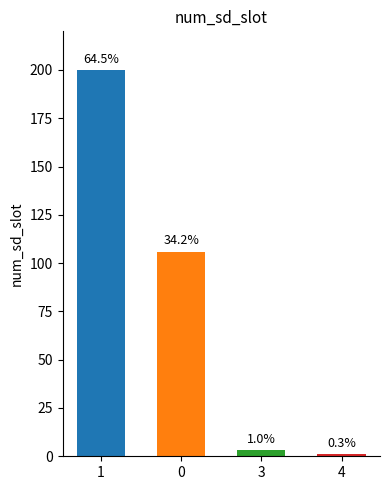

Reading right to left, list all the values displayed in this chart.

1	3	106	200